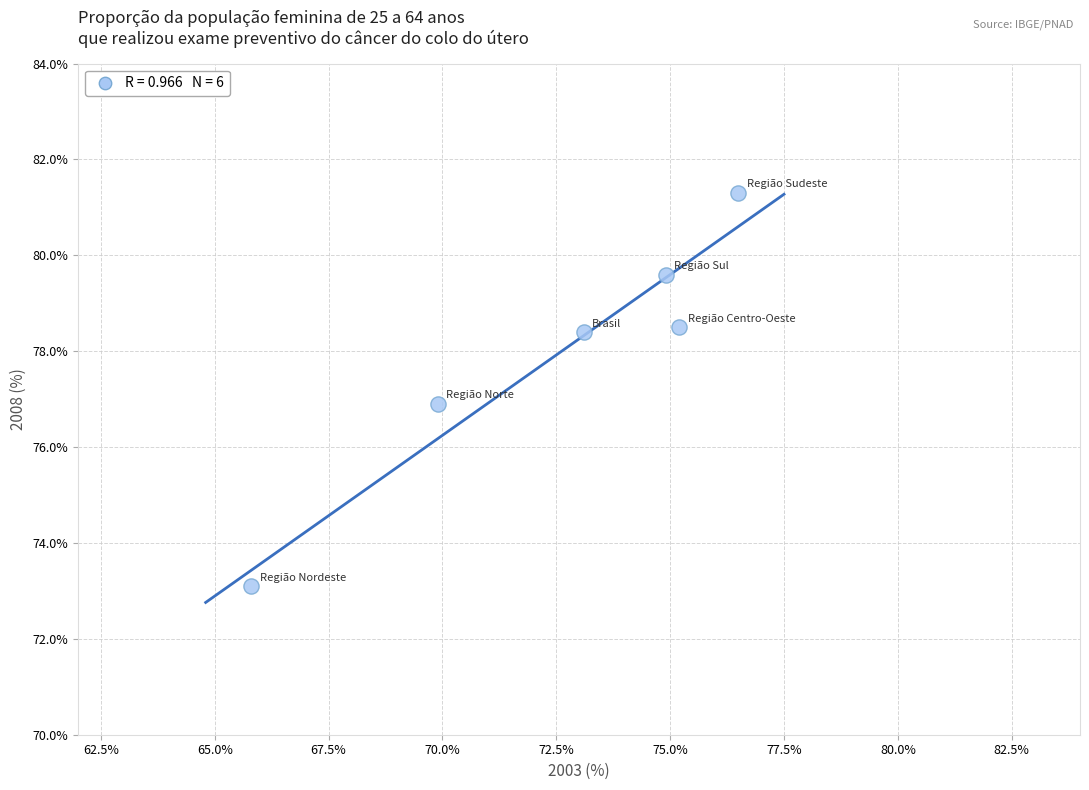

What is the average X value?

72.6